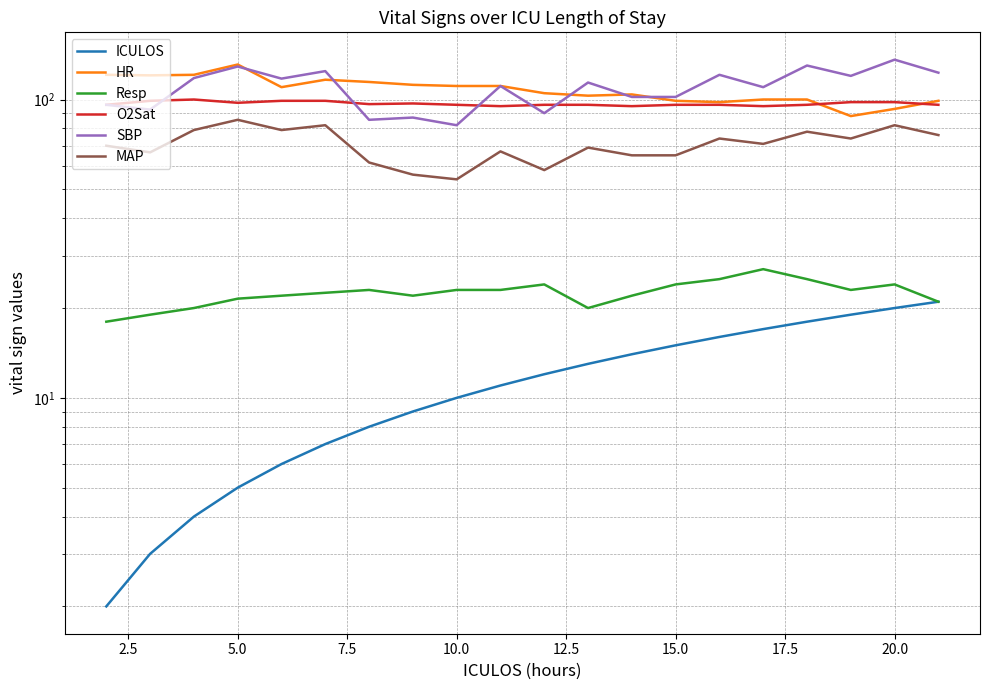

List the series in order of their peak value, lowest first.

ICULOS, Resp, MAP, O2Sat, HR, SBP